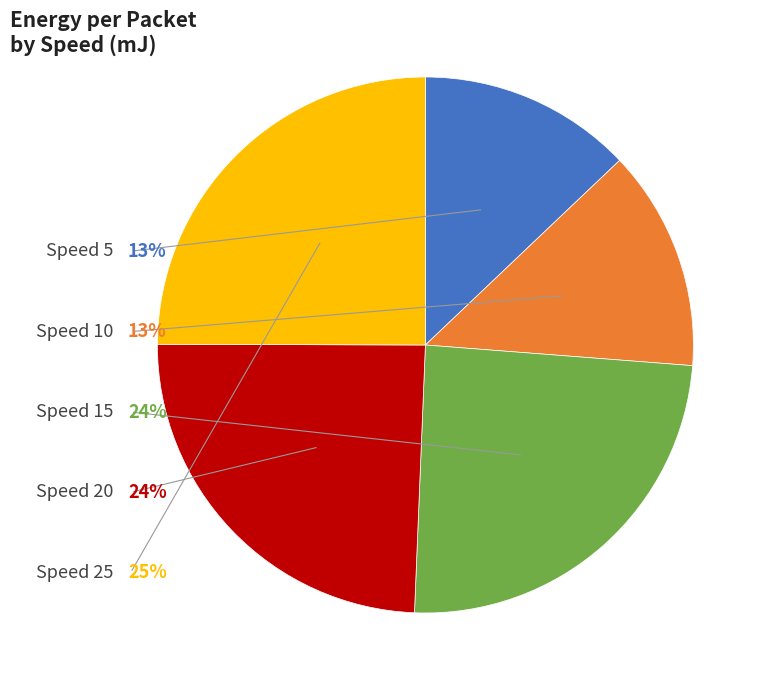

What percentage is the 5 slice, to the nearest percent?

13%